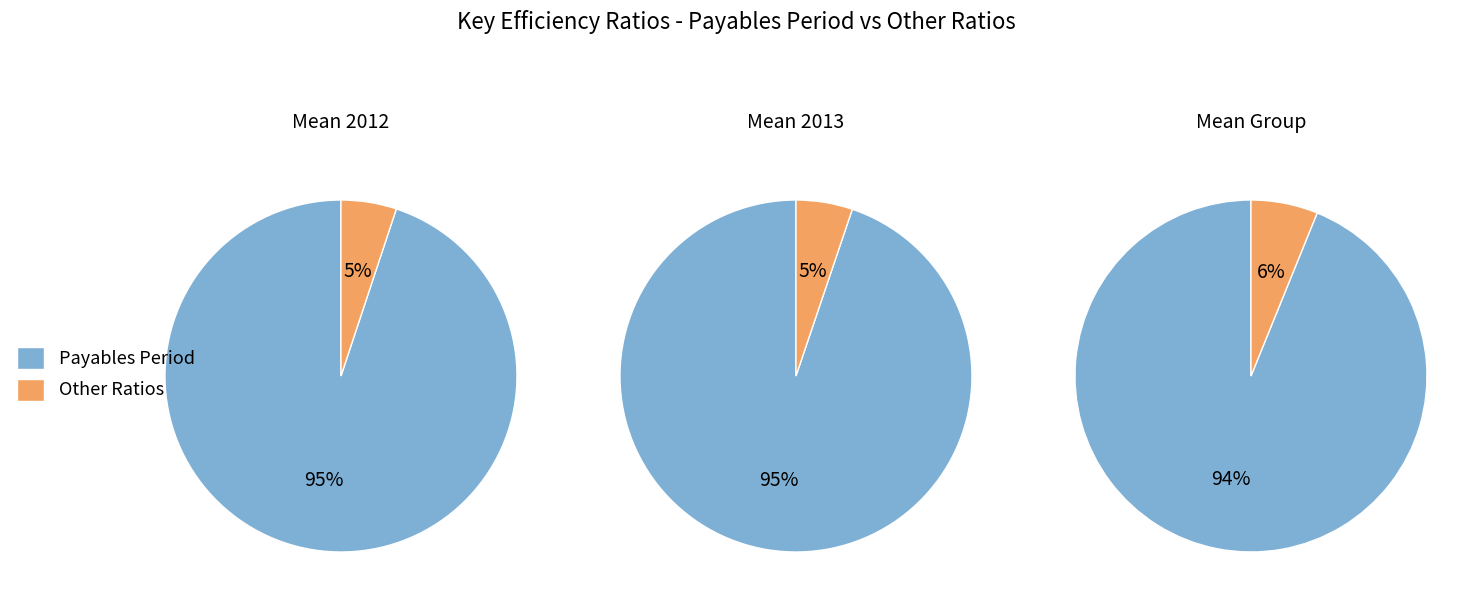

Between 3 and 4, which is larger?

3